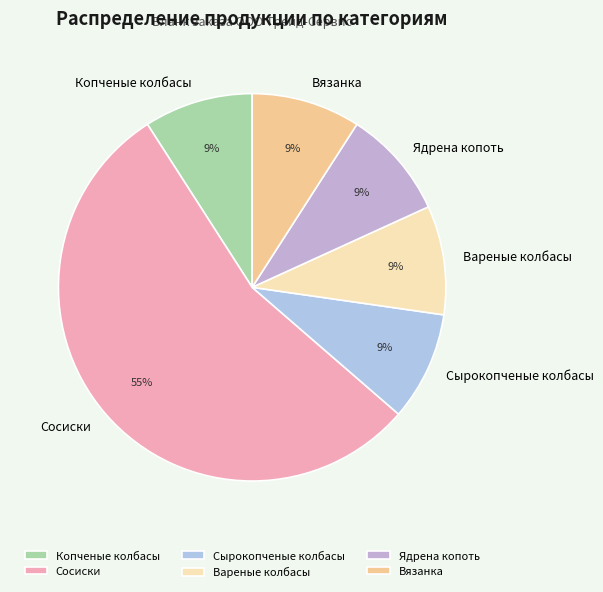

To the nearest percent, what is the combined percentage of Вареные колбасы and Ядрена копоть?

18%